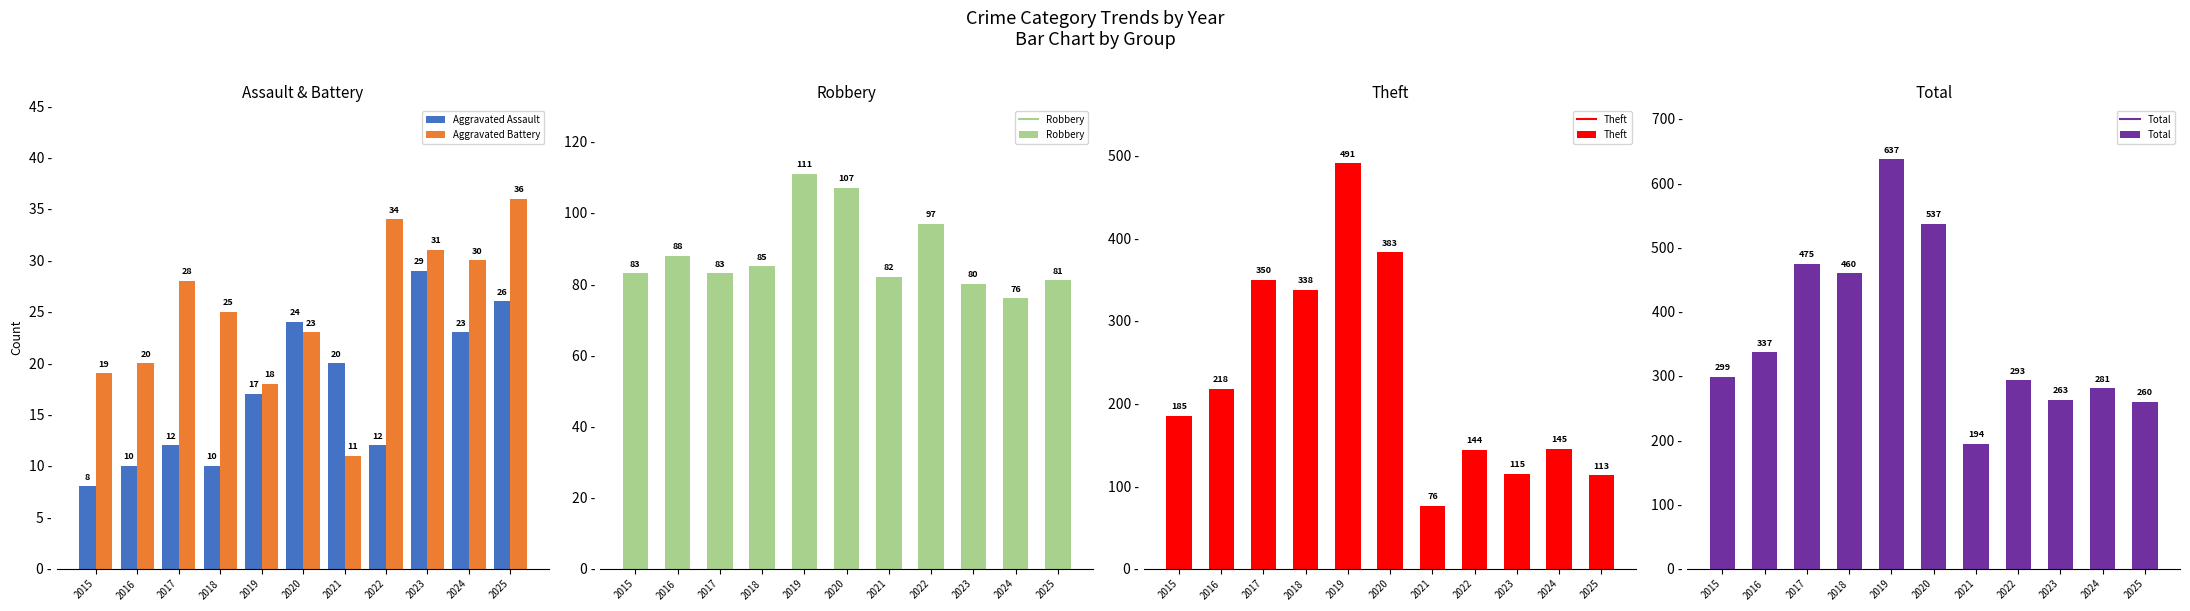

Between 2016 and 2019, which is larger?

2019